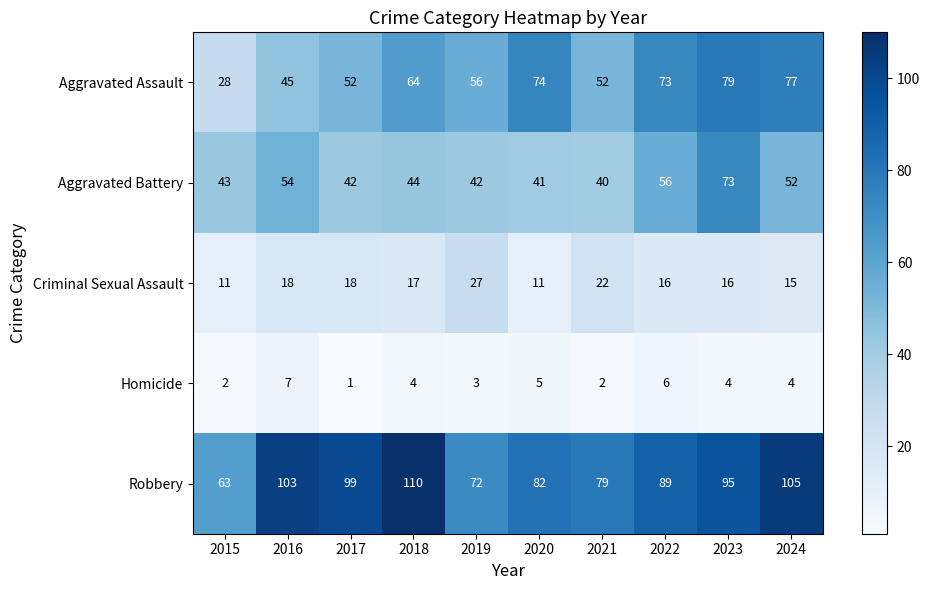

Rank the series at 2018 from highest to lowest value.

Robbery, Aggravated Assault, Aggravated Battery, Criminal Sexual Assault, Homicide